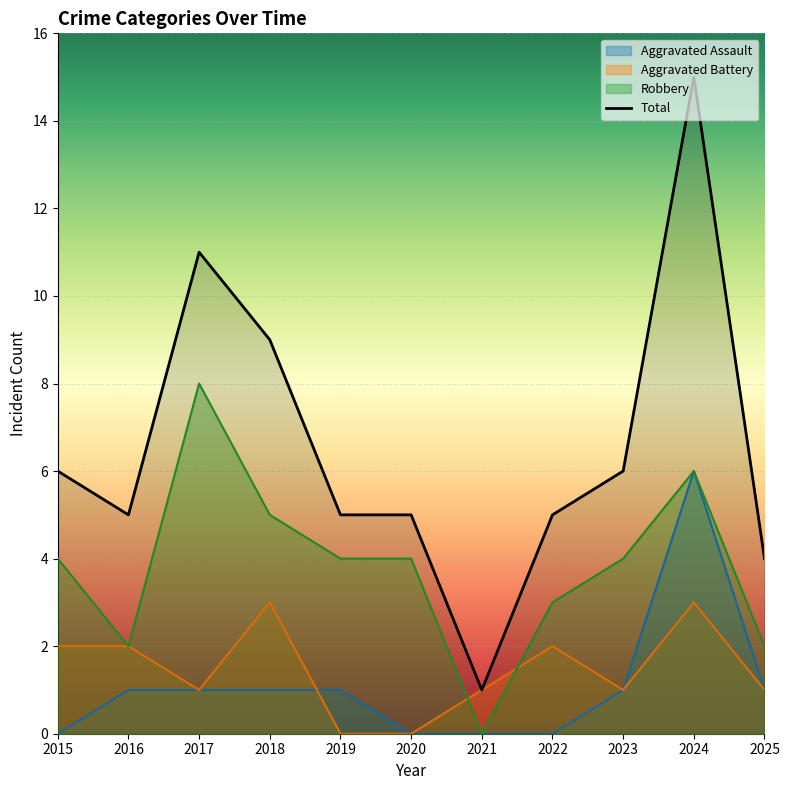

Reading right to left, extract all data points from this chart.

Aggravated Assault: 1	6	1	0	0	0	1	1	1	1	0
Aggravated Battery: 1	3	1	2	1	0	0	3	1	2	2
Robbery: 2	6	4	3	0	4	4	5	8	2	4
Total: 4	15	6	5	1	5	5	9	11	5	6